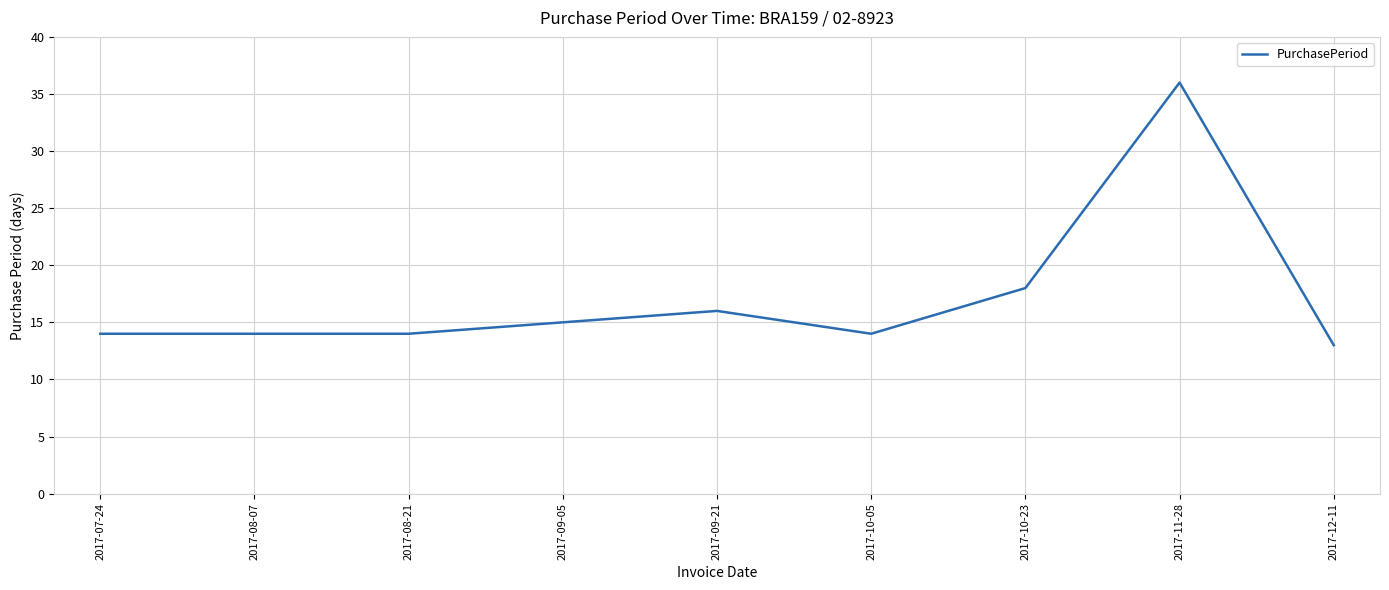

At which label is the value closest to 24?

2017-10-23